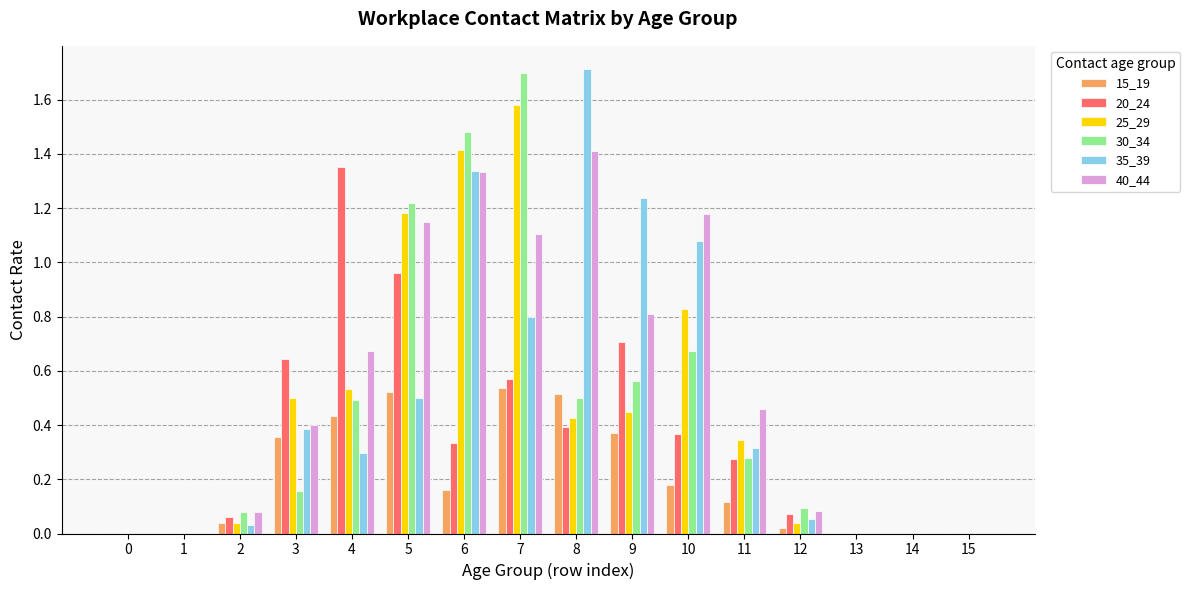

What is the sum of all 40_44 values?

8.7